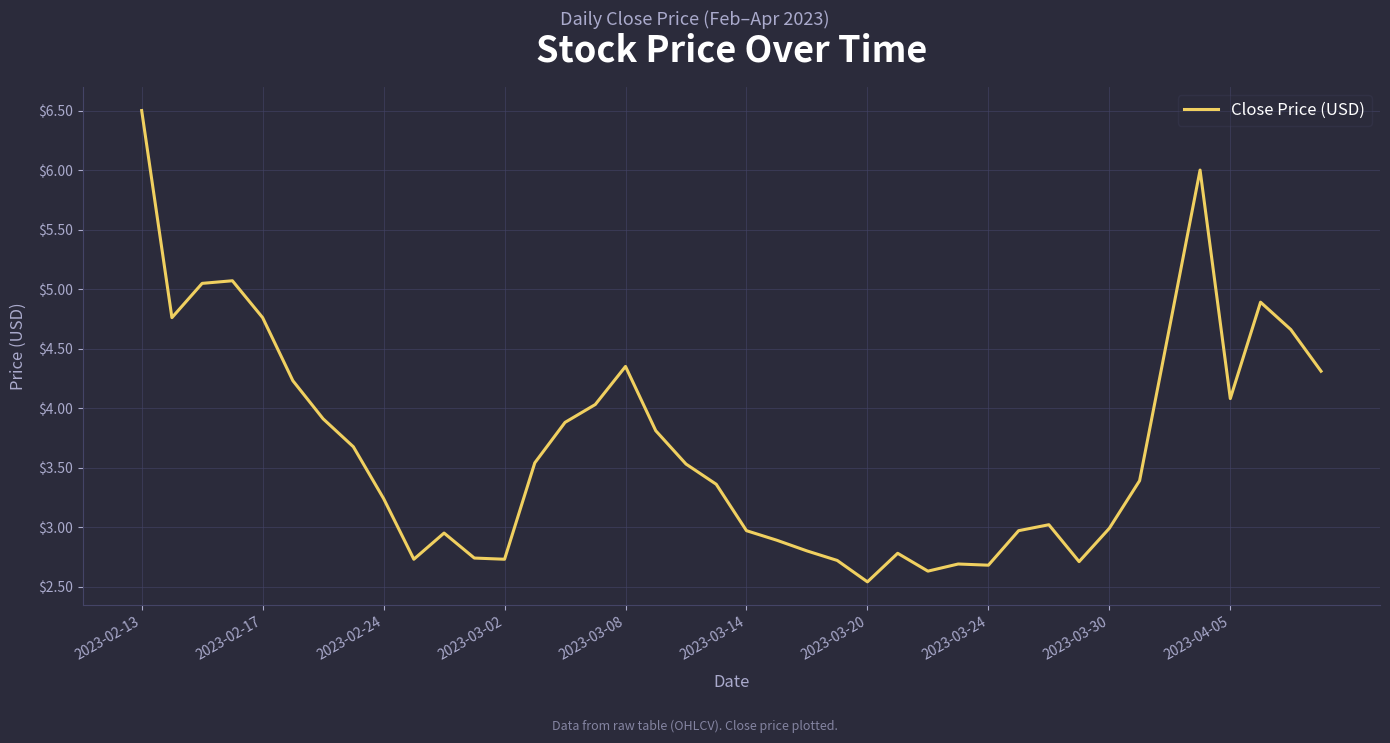

What is the greatest value displayed?

6.5